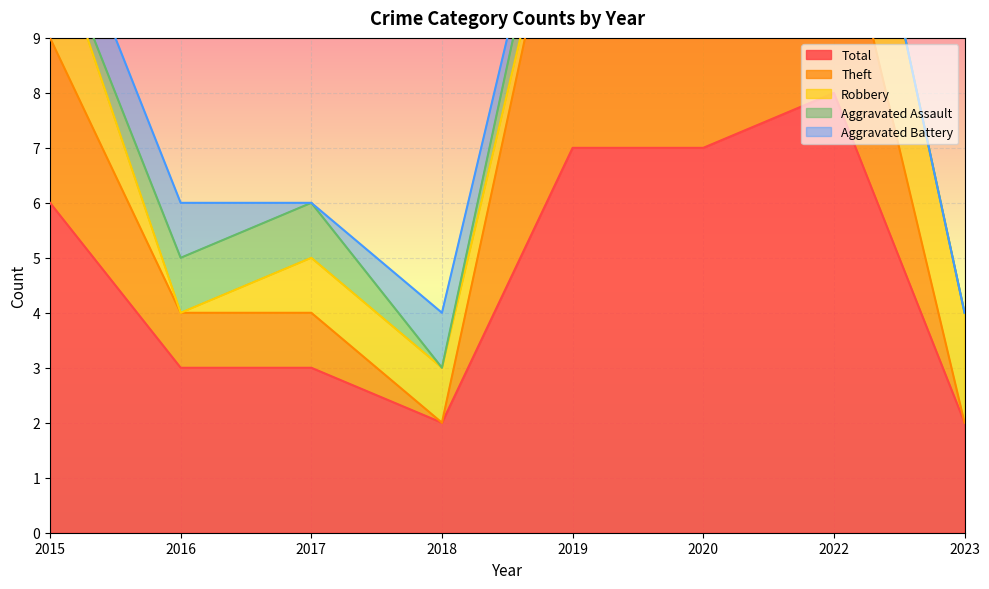

How many data points in Theft are above 3?

3